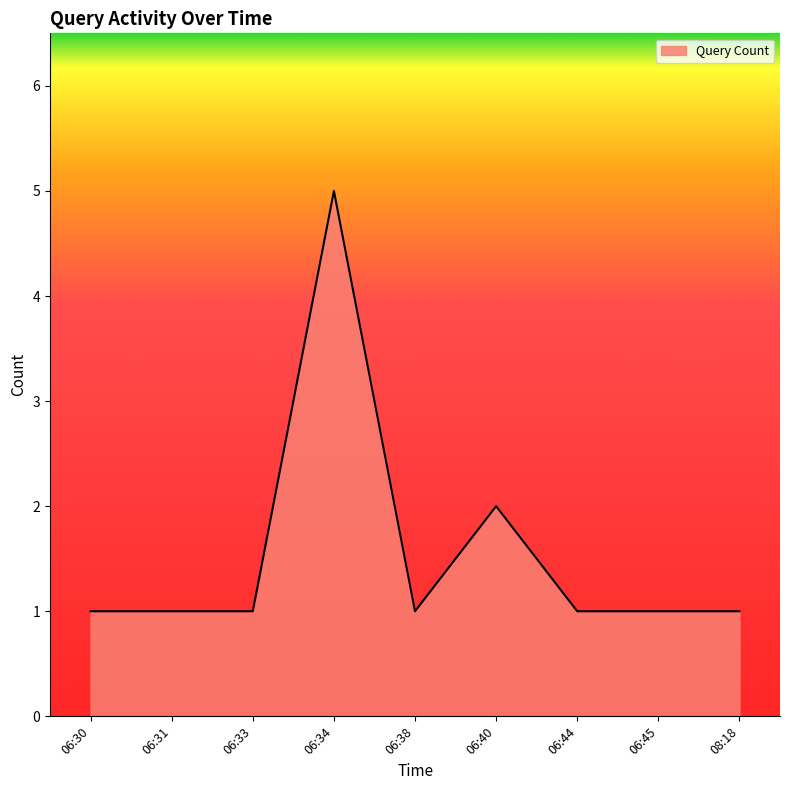

What is the greatest value displayed?

5